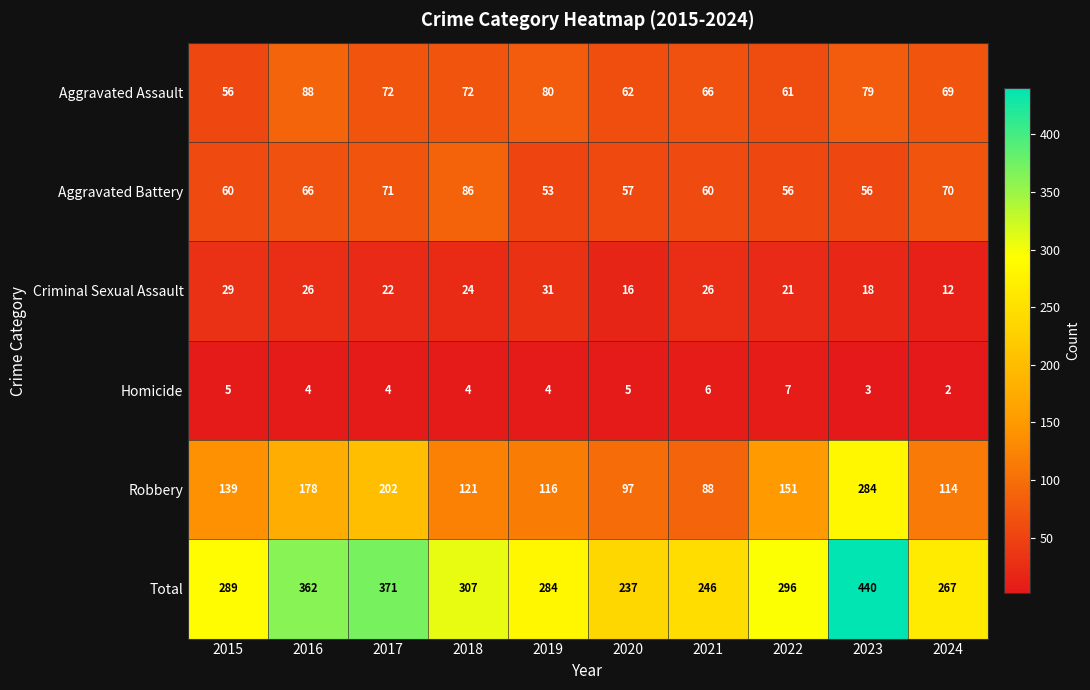

At which label does Criminal Sexual Assault first exceed 24?

2015